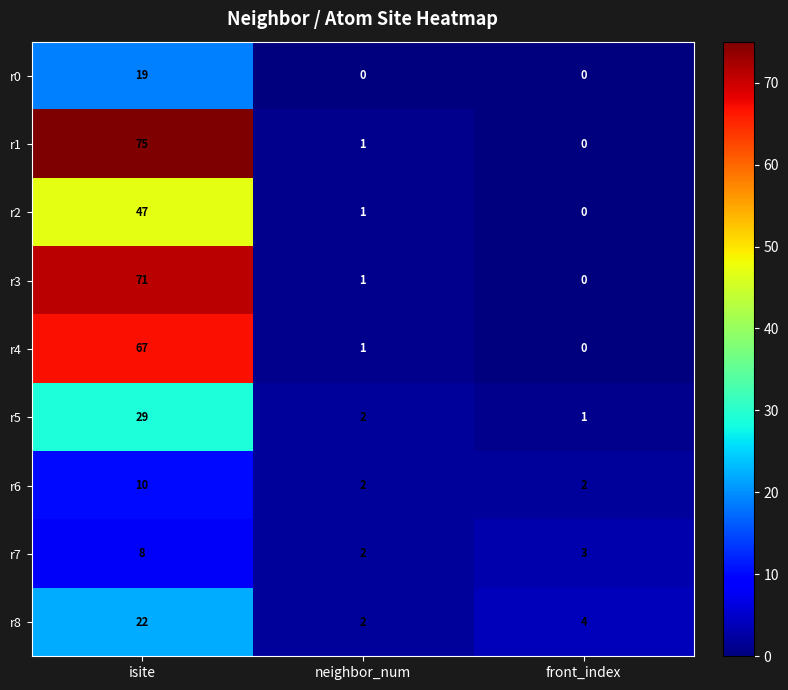

Where does the r3 series first go above 1?

isite